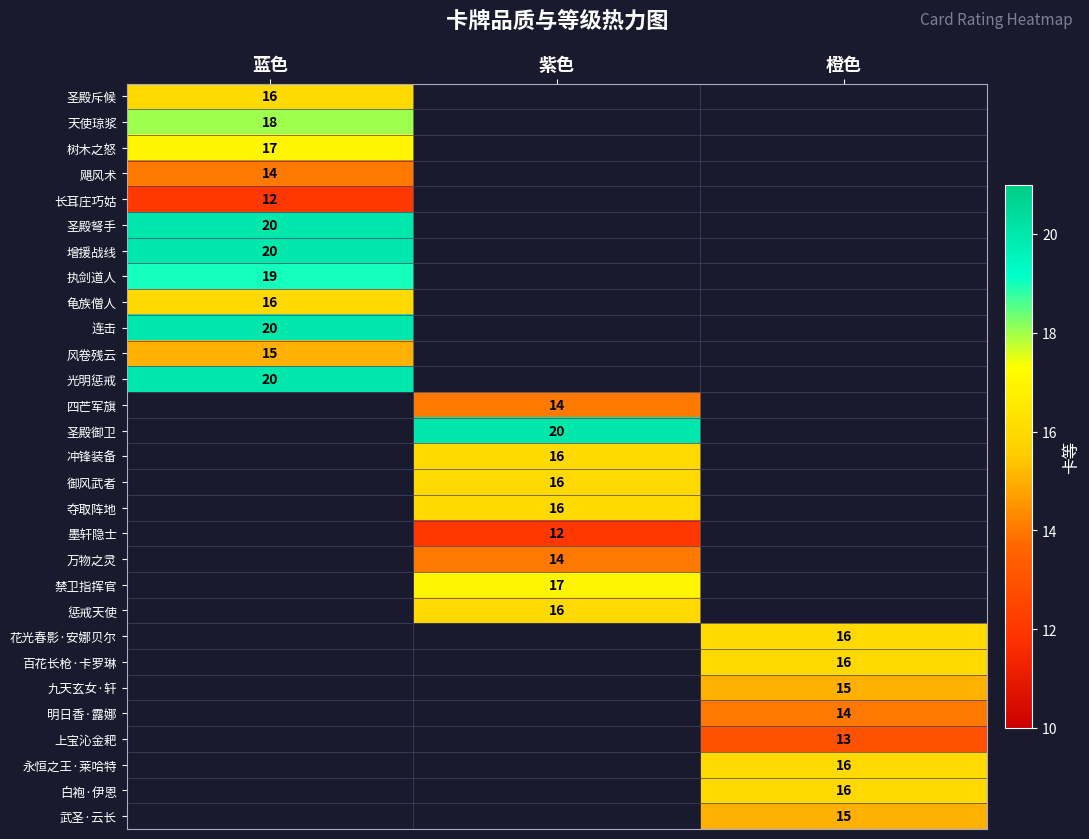

The 树木之怒 series shows 17 at 蓝色. True or false?

True